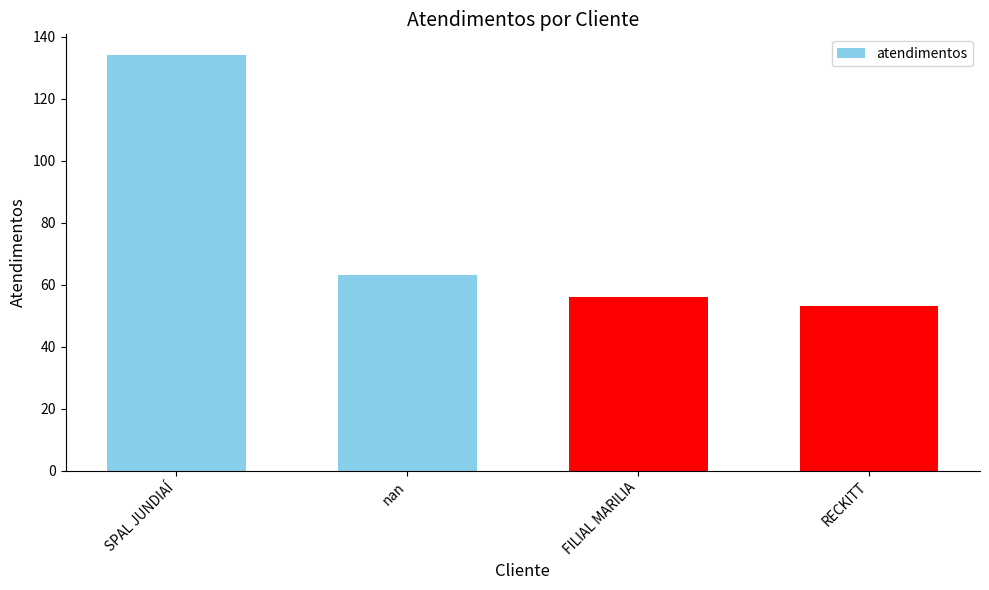

What is the greatest value displayed?

134